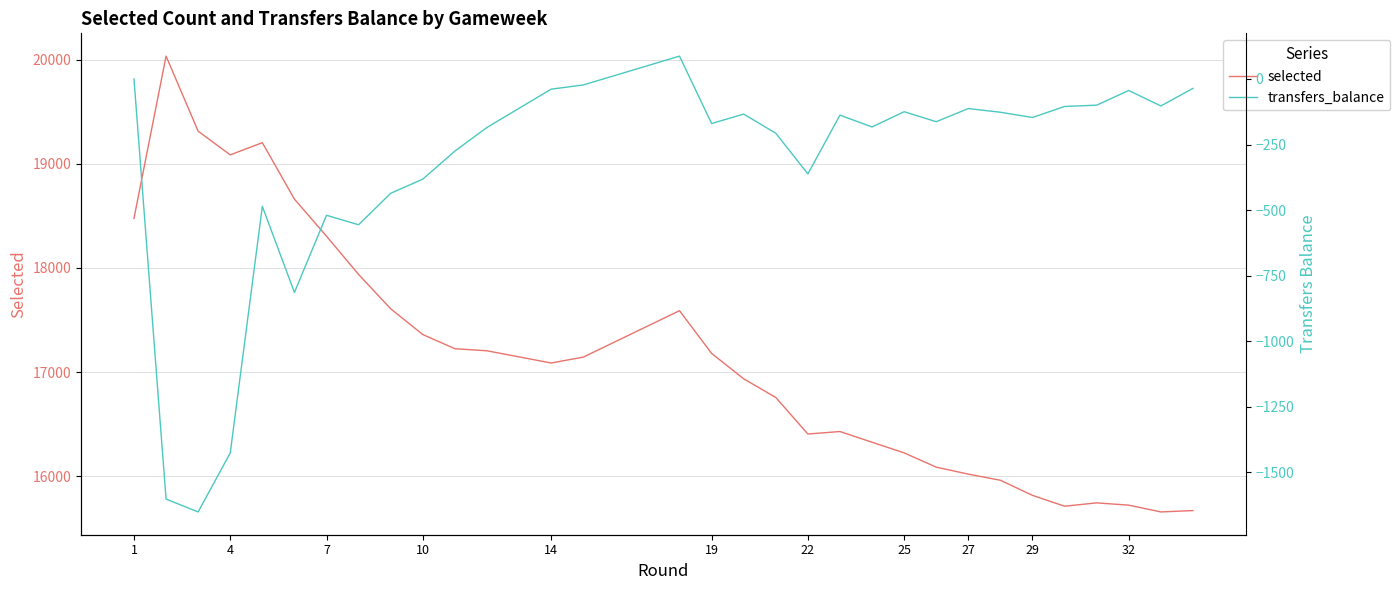

Rank the series by their average value, from highest to lowest.

selected, transfers_balance